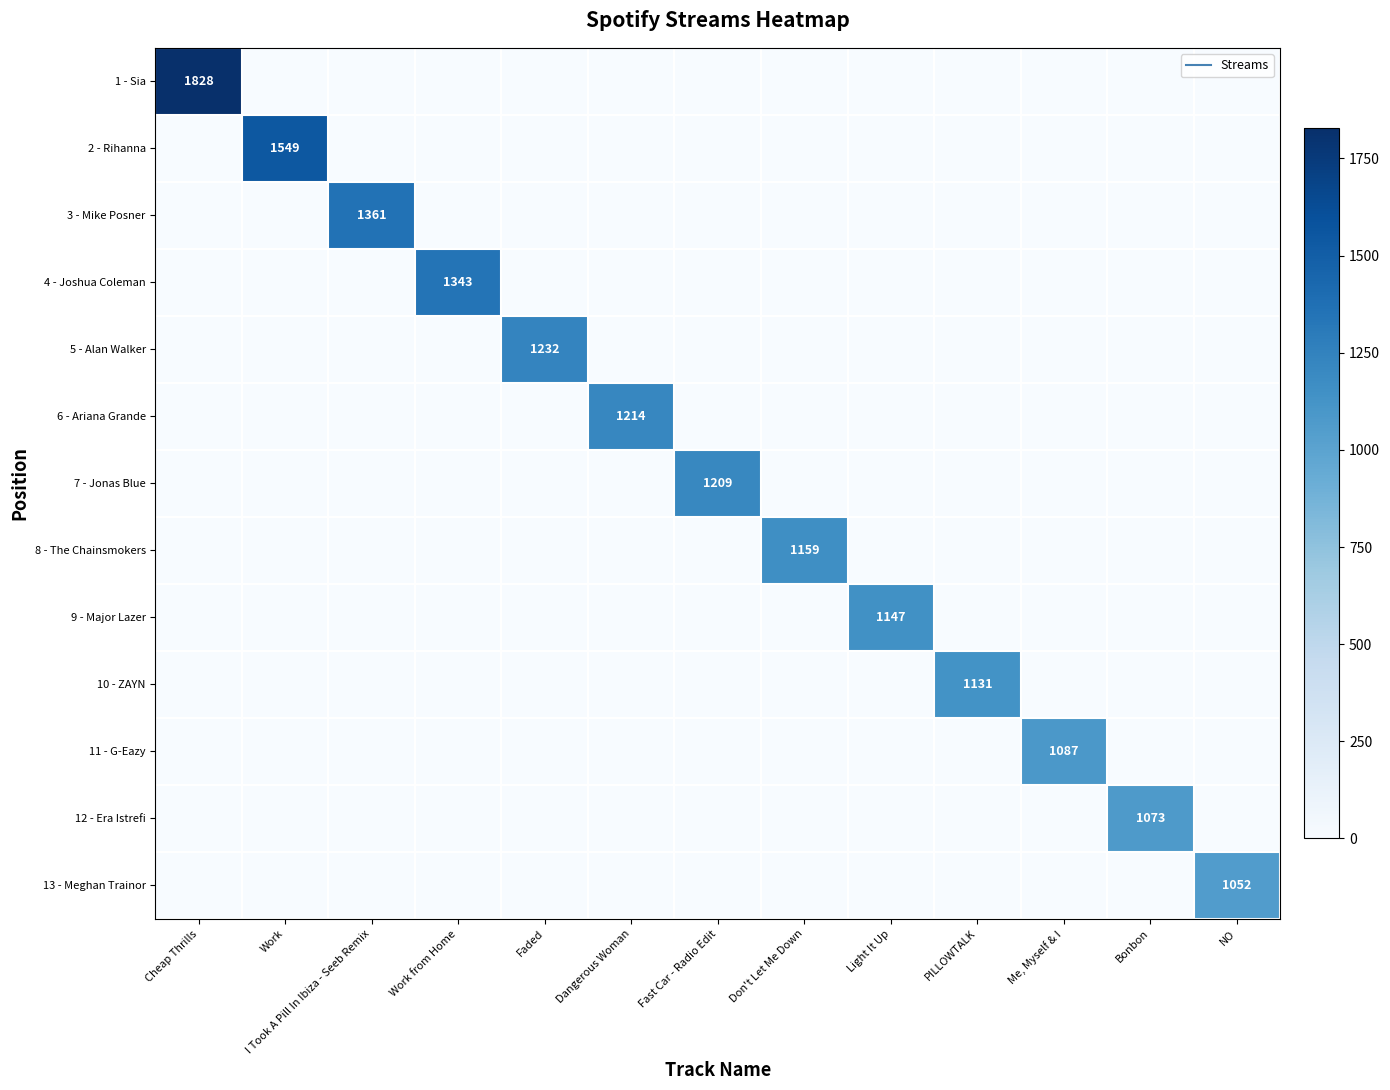

How many distinct data groups are displayed?

13